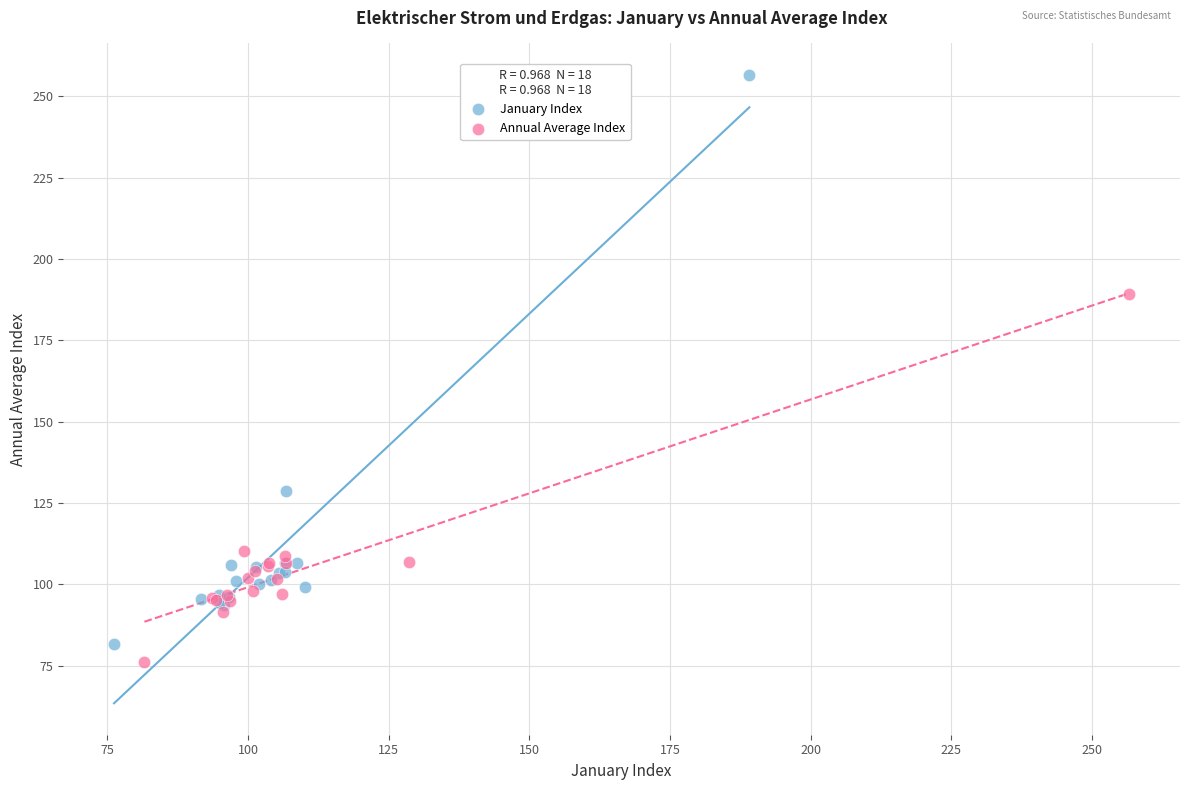

Which series contains the highest Y value?

January Index